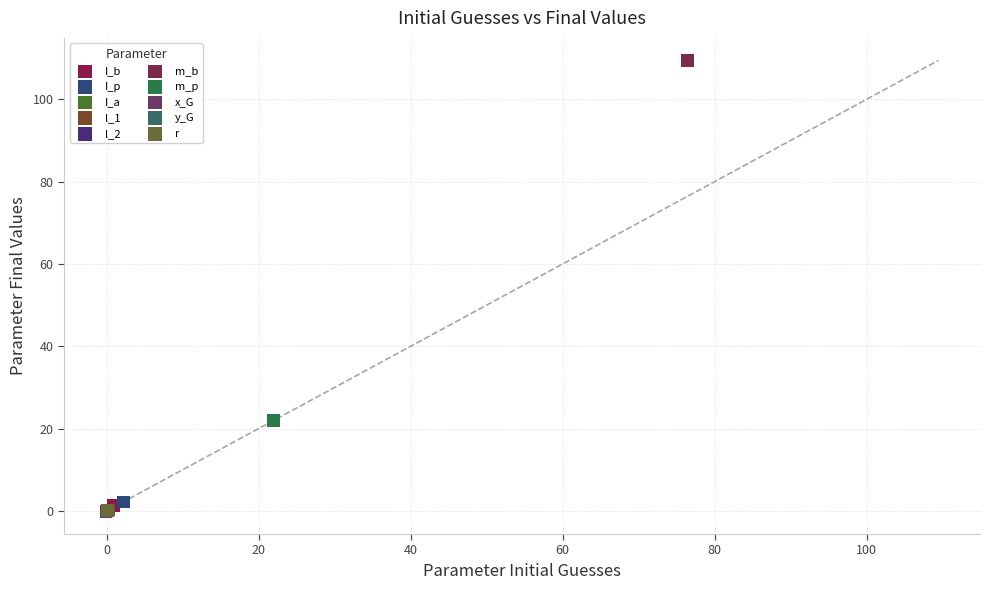

What are all the series names shown in the legend?

I_b, I_p, I_a, l_1, l_2, m_b, m_p, x_G, y_G, r